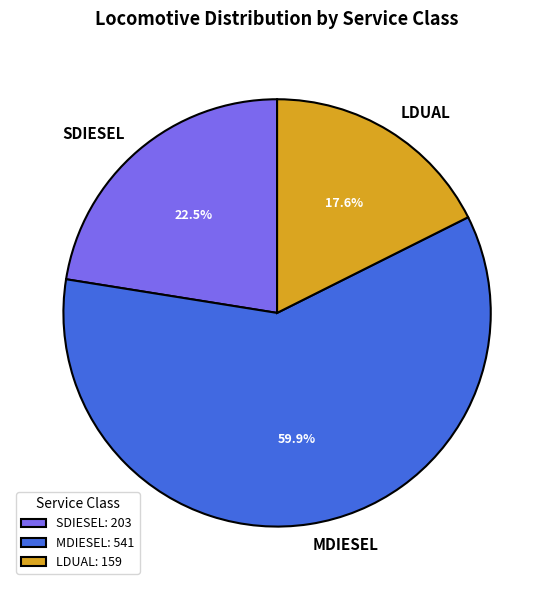

Which slice is the largest?

MDIESEL: 541